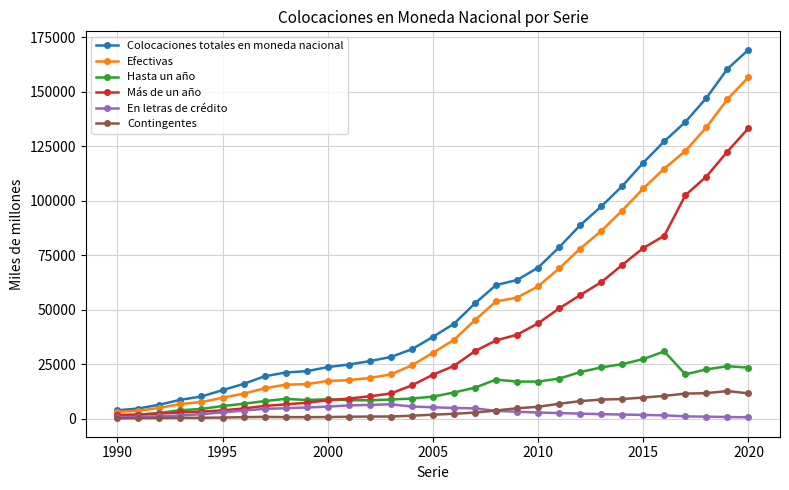

Which series has the largest range (max minus min)?

Colocaciones totales en moneda nacional